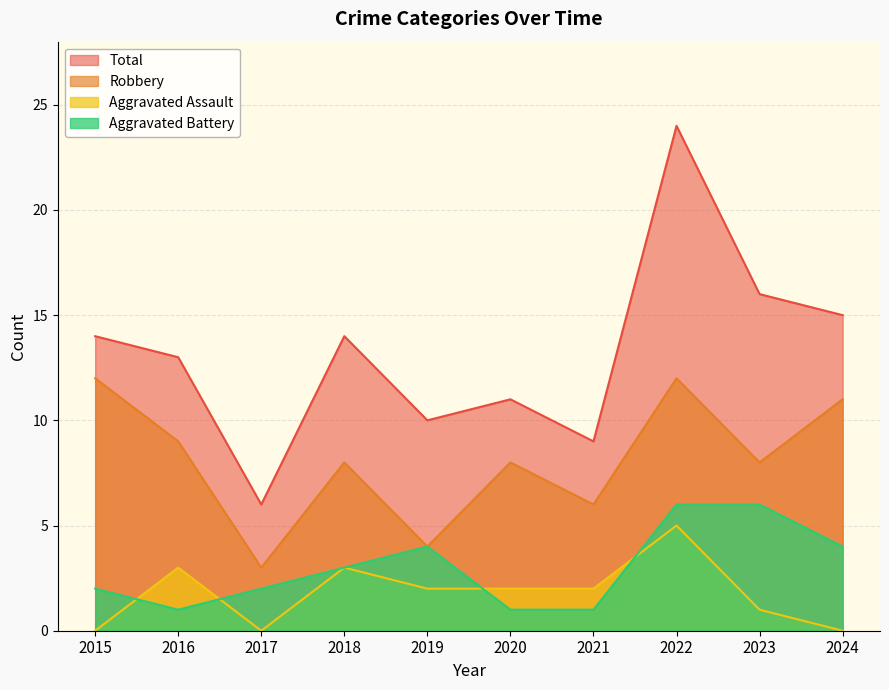

How many values in the Total series are below 14?

5